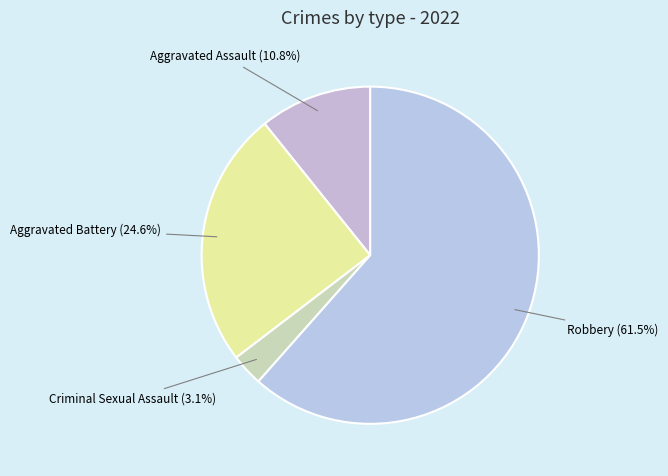

How many segments does this pie chart have?

4